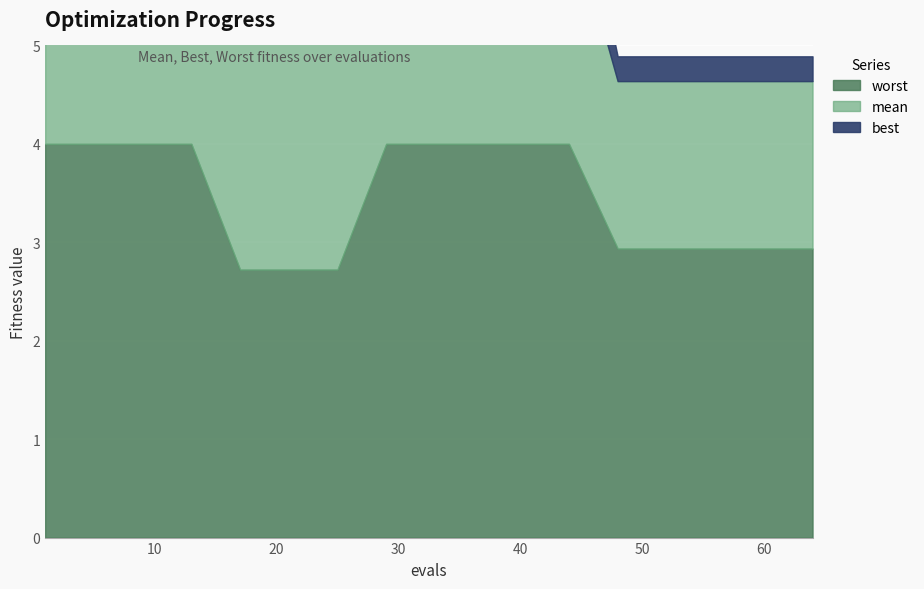

Rank the categories by mean value from lowest to highest.

48, 52, 56, 60, 64, 29, 33, 37, 40, 44, 17, 21, 25, 1, 5, 9, 13